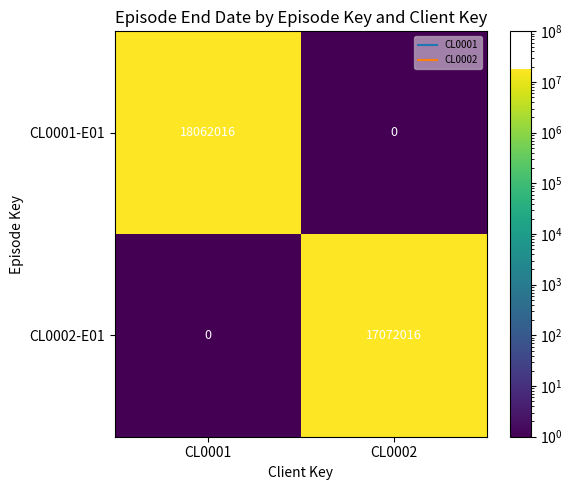

What is the sum of all CL0002-E01 values?

17072016